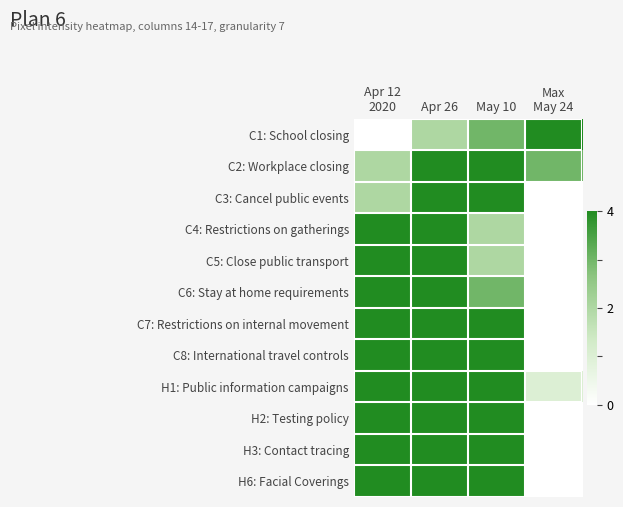

Reading left to right, what are all the values shown in this chart?

C1: School closing: Apr 12
2020=0	Apr 26=128	May 10=191	May 24=255
C2: Workplace closing: Apr 12
2020=128	Apr 26=255	May 10=255	May 24=191
C3: Cancel public events: Apr 12
2020=128	Apr 26=255	May 10=255	May 24=0
C4: Restrictions on gatherings: Apr 12
2020=255	Apr 26=255	May 10=128	May 24=0
C5: Close public transport: Apr 12
2020=255	Apr 26=255	May 10=128	May 24=0
C6: Stay at home requirements: Apr 12
2020=255	Apr 26=255	May 10=191	May 24=0
C7: Restrictions on internal movement: Apr 12
2020=255	Apr 26=255	May 10=255	May 24=0
C8: International travel controls: Apr 12
2020=255	Apr 26=255	May 10=255	May 24=0
H1: Public information campaigns: Apr 12
2020=255	Apr 26=255	May 10=255	May 24=64
H2: Testing policy: Apr 12
2020=255	Apr 26=255	May 10=255	May 24=0
H3: Contact tracing: Apr 12
2020=255	Apr 26=255	May 10=255	May 24=0
H6: Facial Coverings: Apr 12
2020=255	Apr 26=255	May 10=255	May 24=0